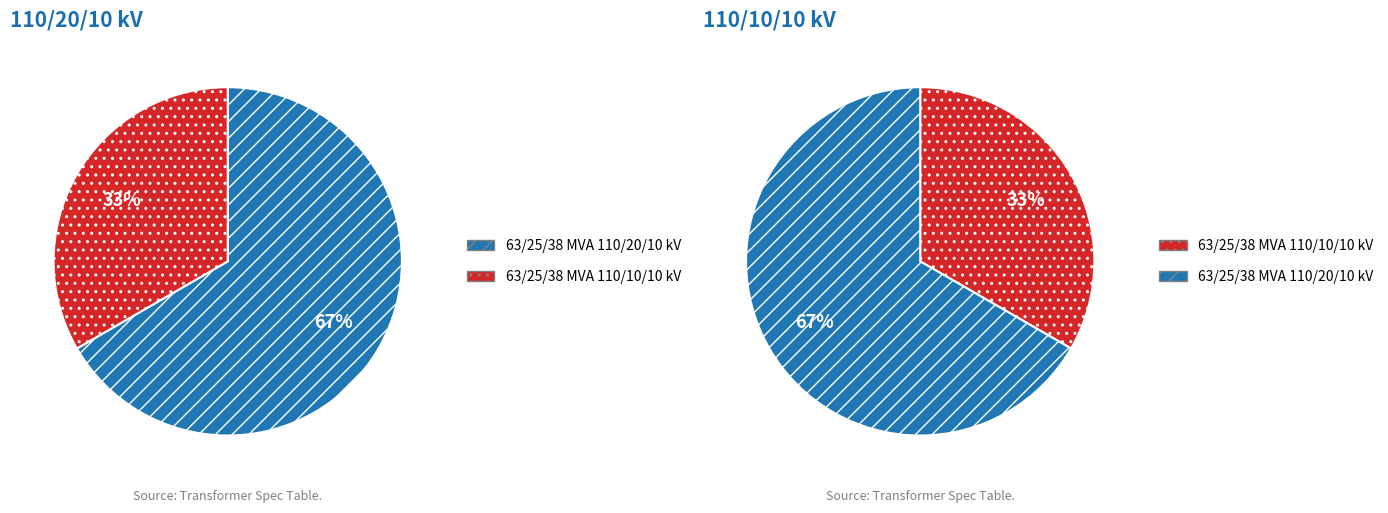

To the nearest percent, what portion does 63/25/38 MVA 110/20/10 kV represent?

67%